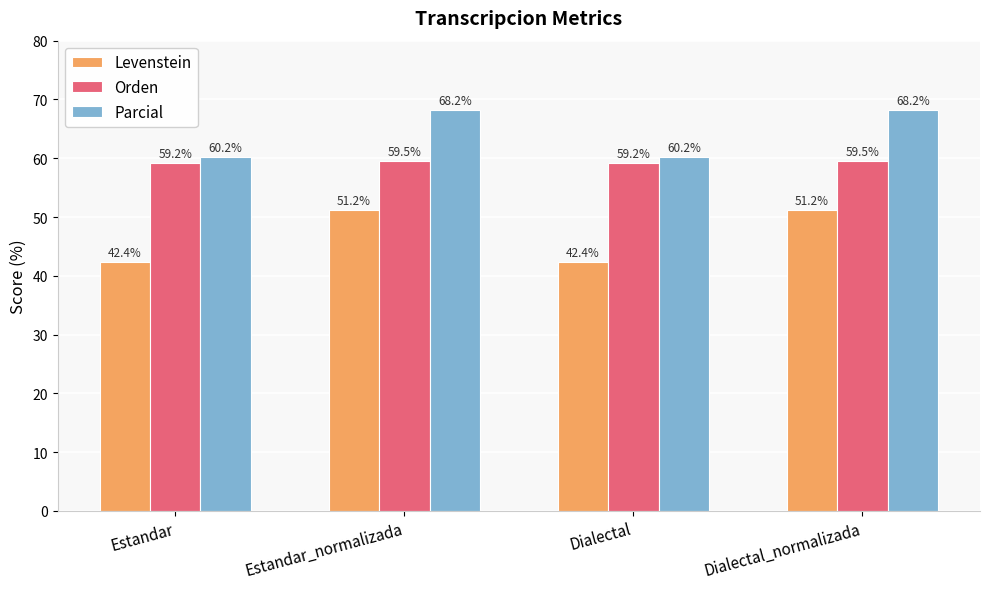

How many bars are there in total?

12